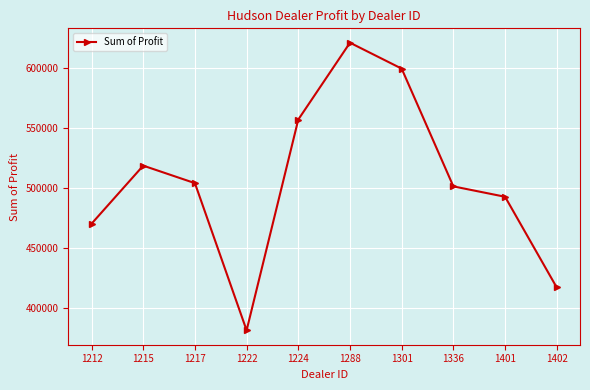

List the labels in order of value, smallest first.

1222, 1402, 1212, 1401, 1336, 1217, 1215, 1224, 1301, 1288